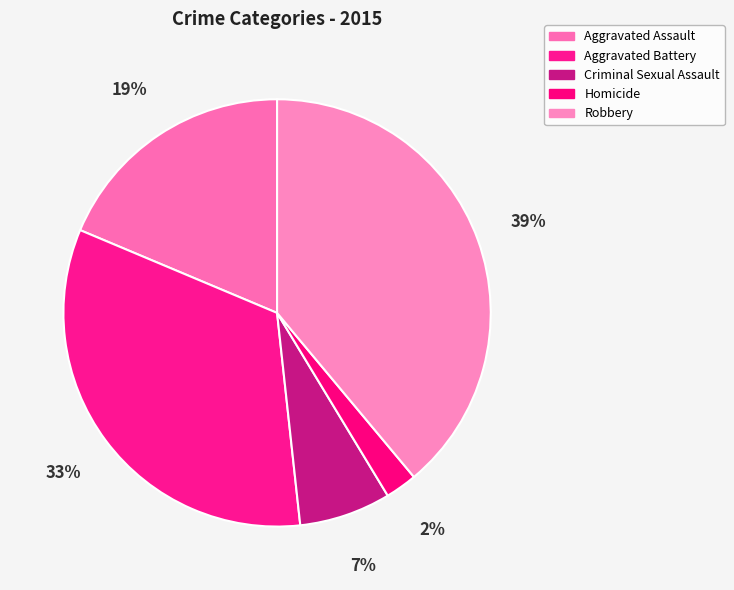

Is it true that Criminal Sexual Assault is 1% of the pie?

False